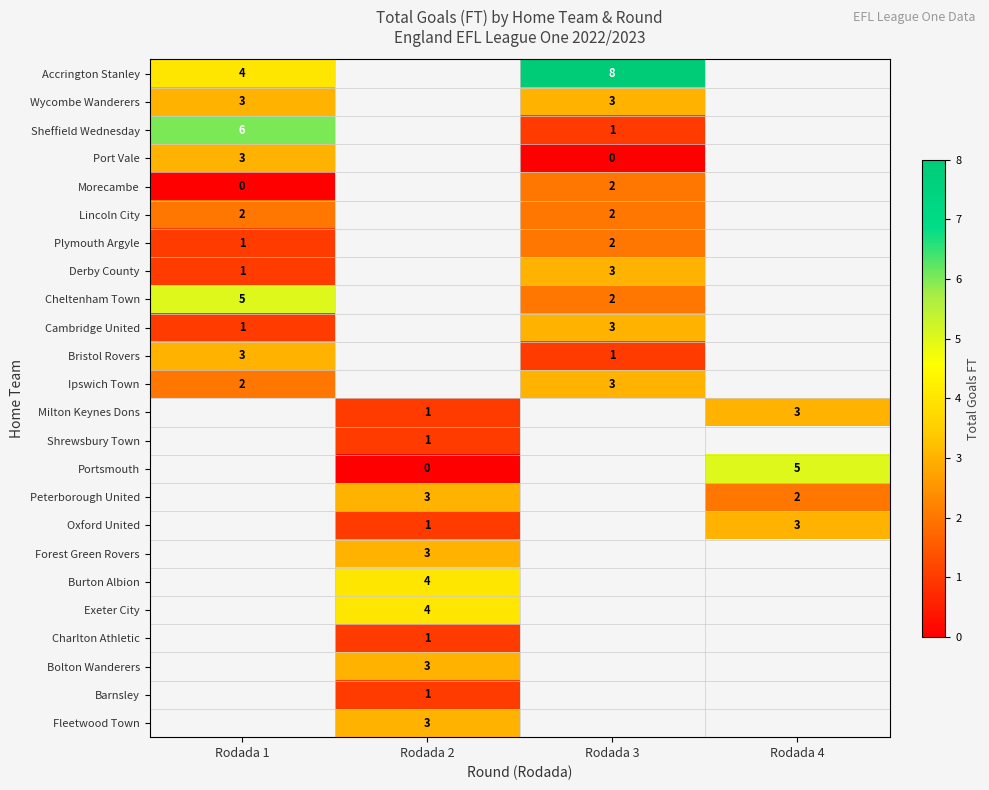

Which label corresponds to the largest value in the chart?

Rodada 3